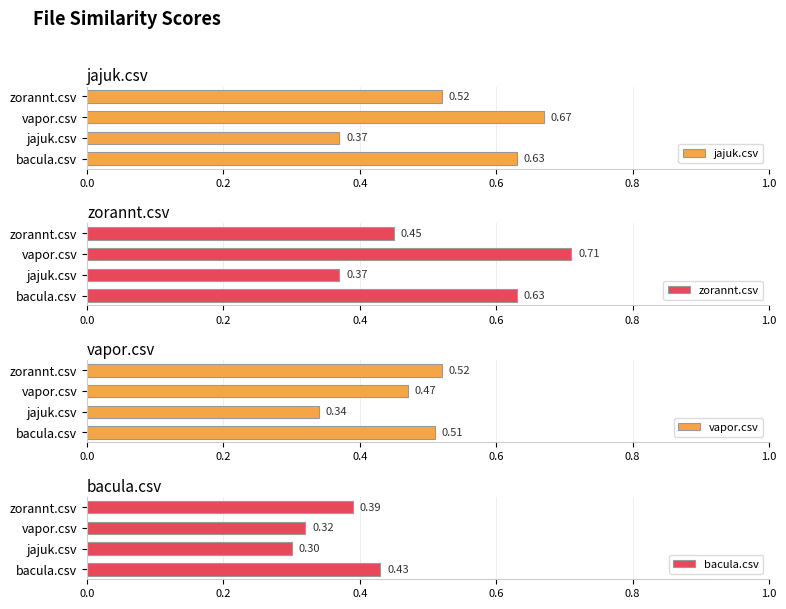

What is the sum of all zorannt.csv values?

2.2